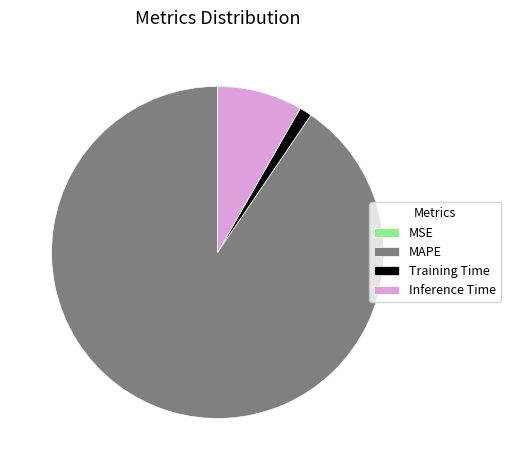

Which category has the biggest portion of the pie?

MAPE